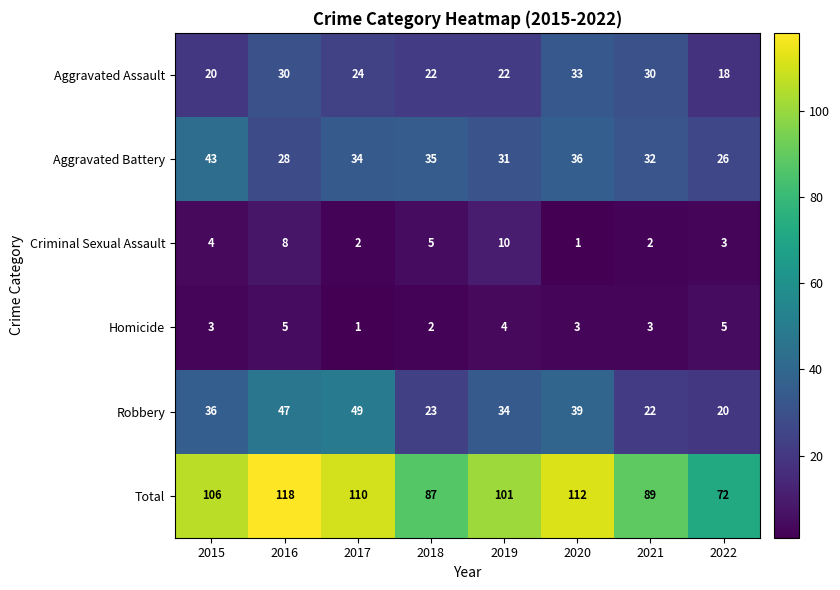

At which category is the sum across all series the highest?

2016